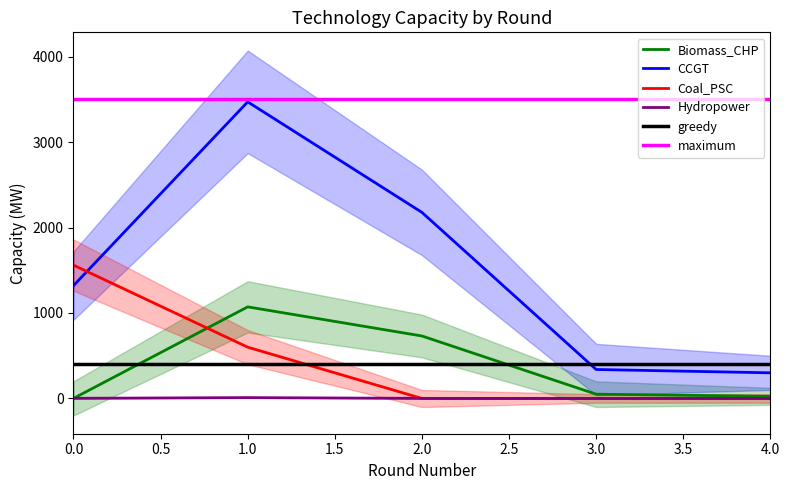

After their last crossing, which series has the higher values: CCGT or Coal_PSC?

CCGT